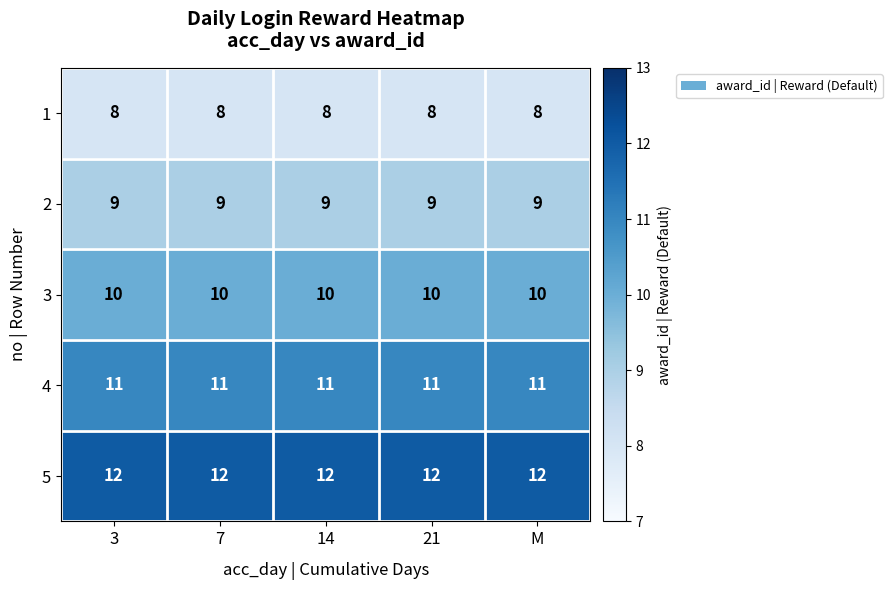

At how many categories does at least one series exceed 9?

5